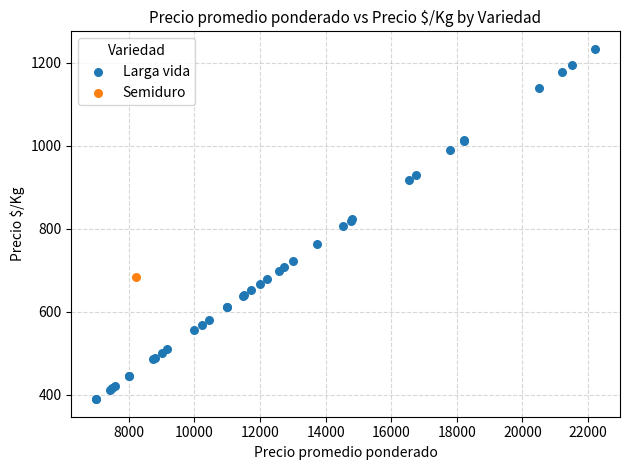

What are all the series names shown in the legend?

Larga vida, Semiduro